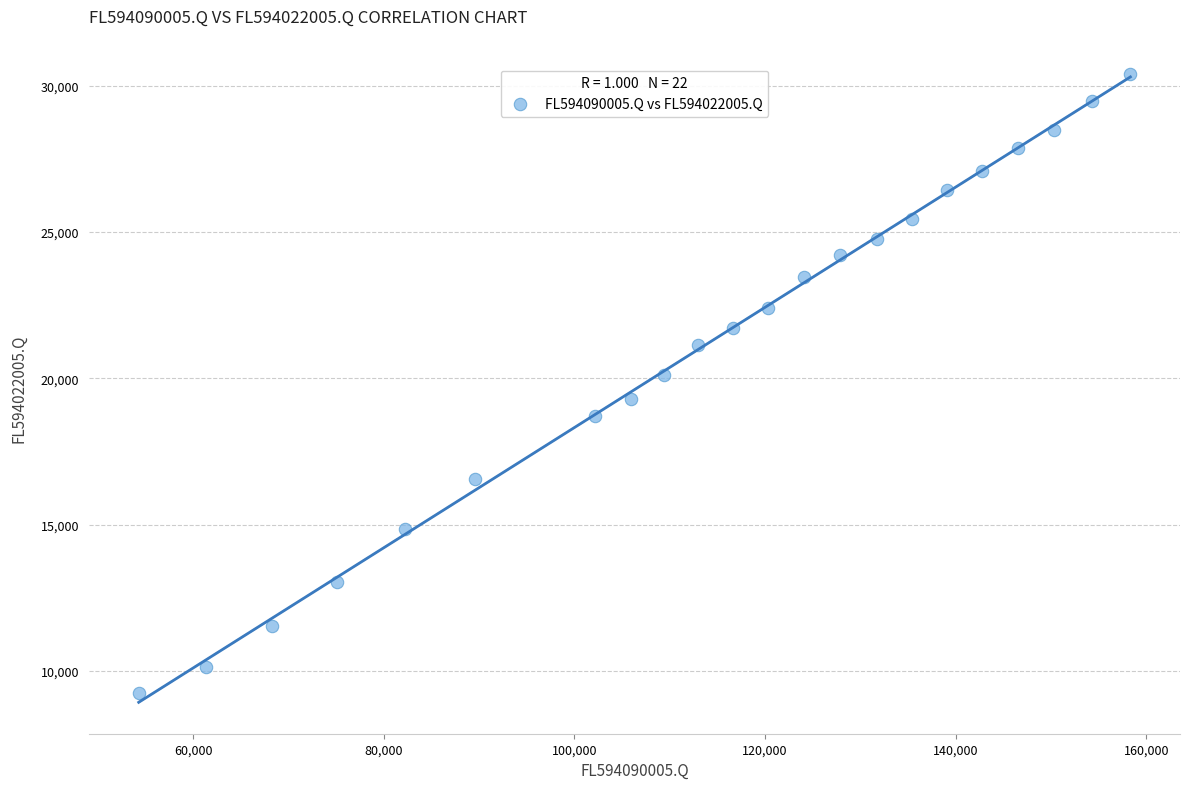

What Y value in the scatter plot is closest to 19826?

20101